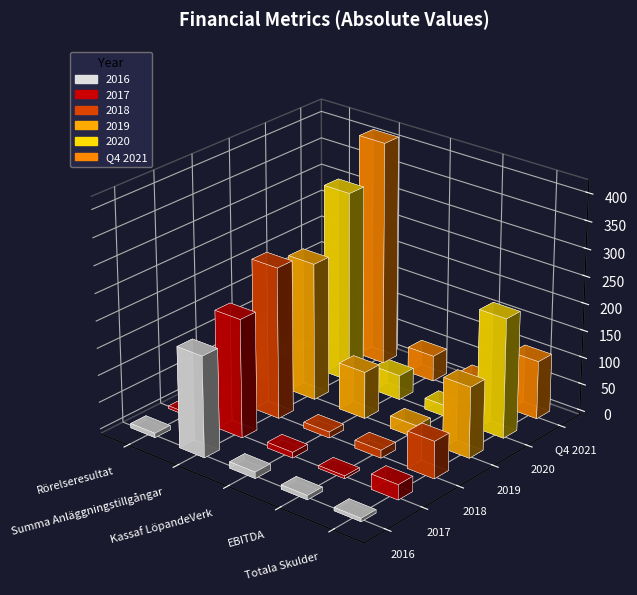

True or false: 2017 has a value of 218.2 at Summa Anläggningstillgångar.

True